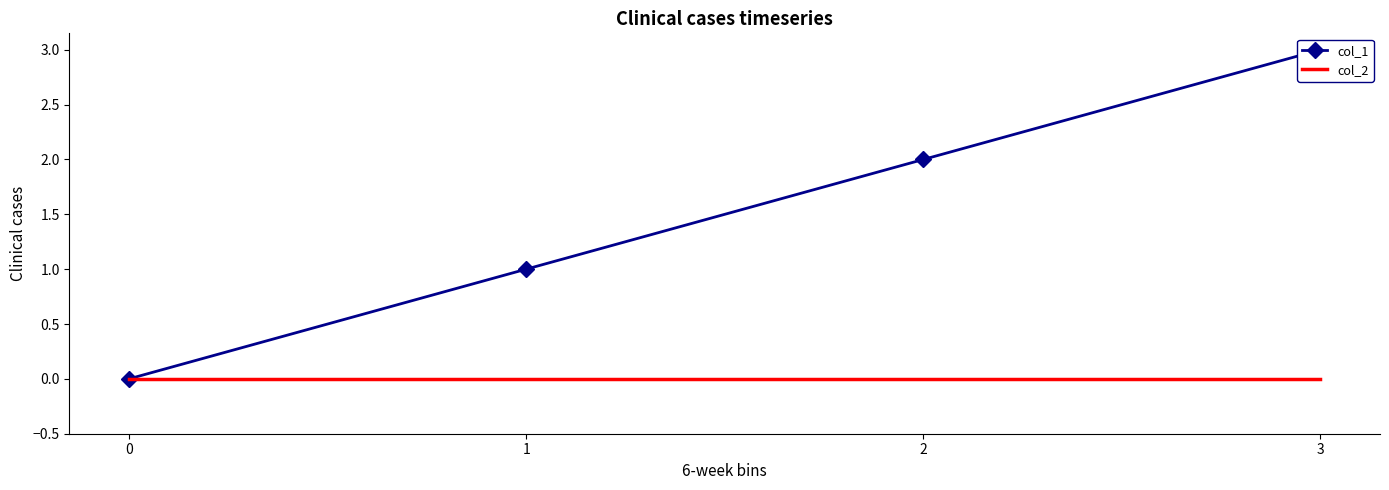

True or false: col_1 and col_2 cross at least once.

False